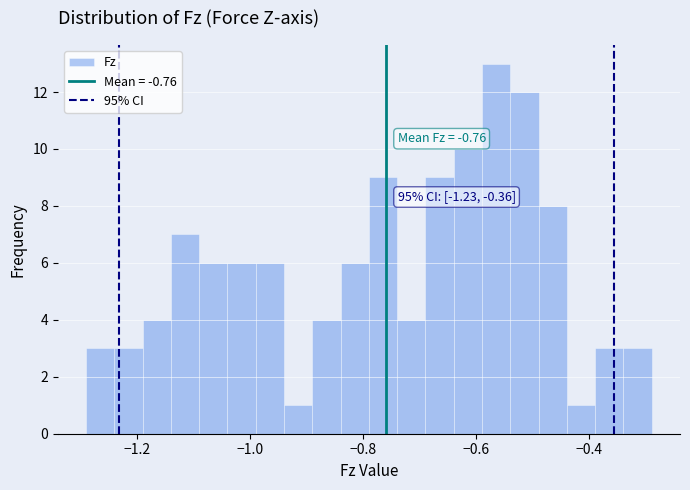

Read against the x-axis, roughly where is the centre of the tallest bar?

-0.56